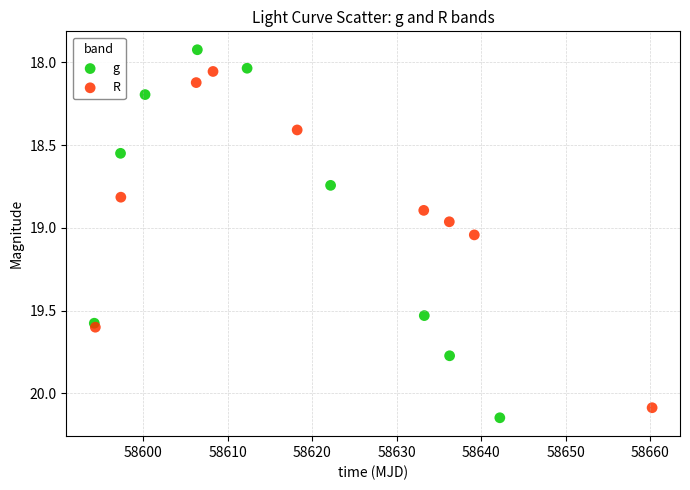

Which series reaches the minimum Y coordinate?

g